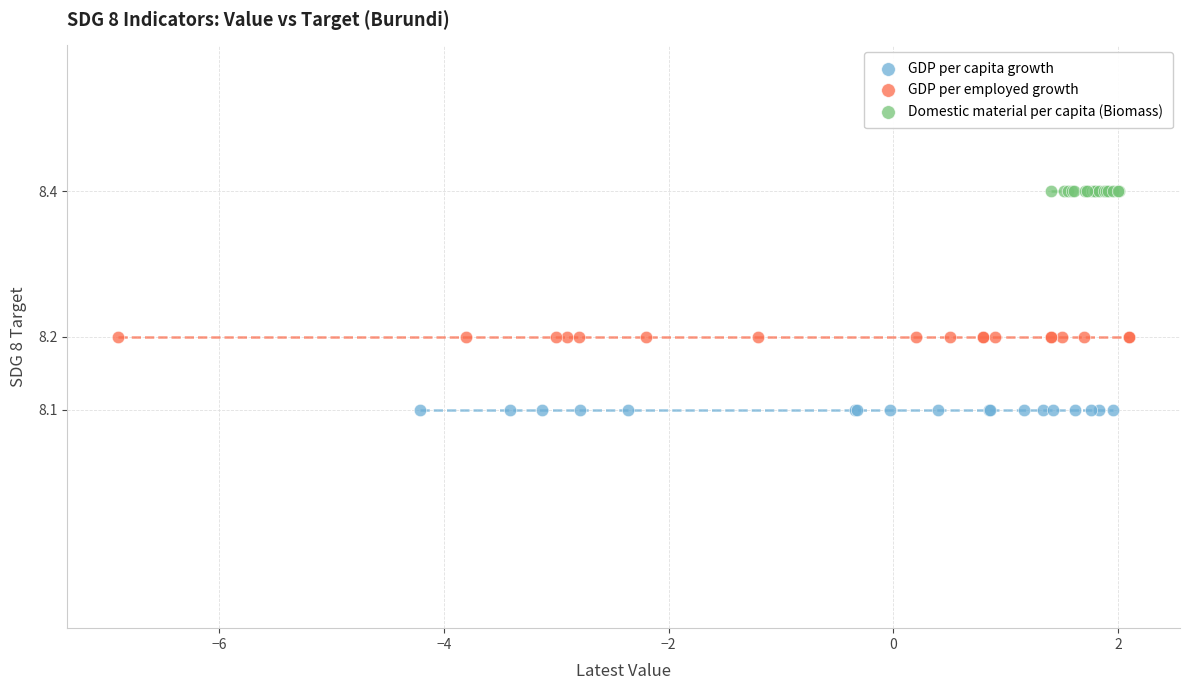

Which series contains the highest Y value?

Domestic material per capita (Biomass)